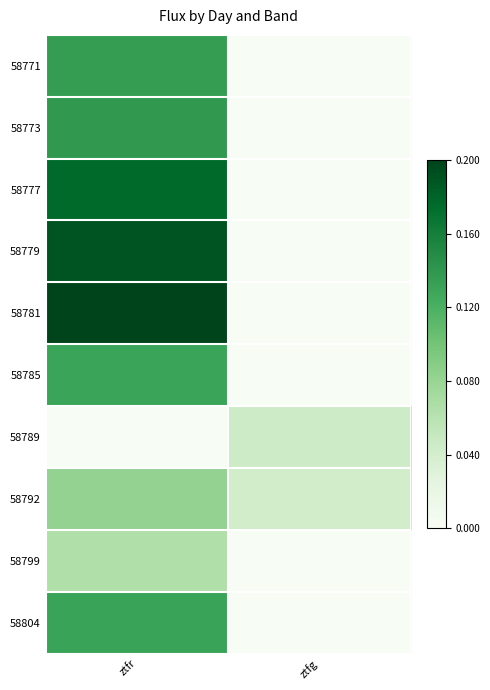

Rank the series by their maximum value, from lowest to highest.

58789, 58799, 58792, 58785, 58804, 58771, 58773, 58777, 58779, 58781